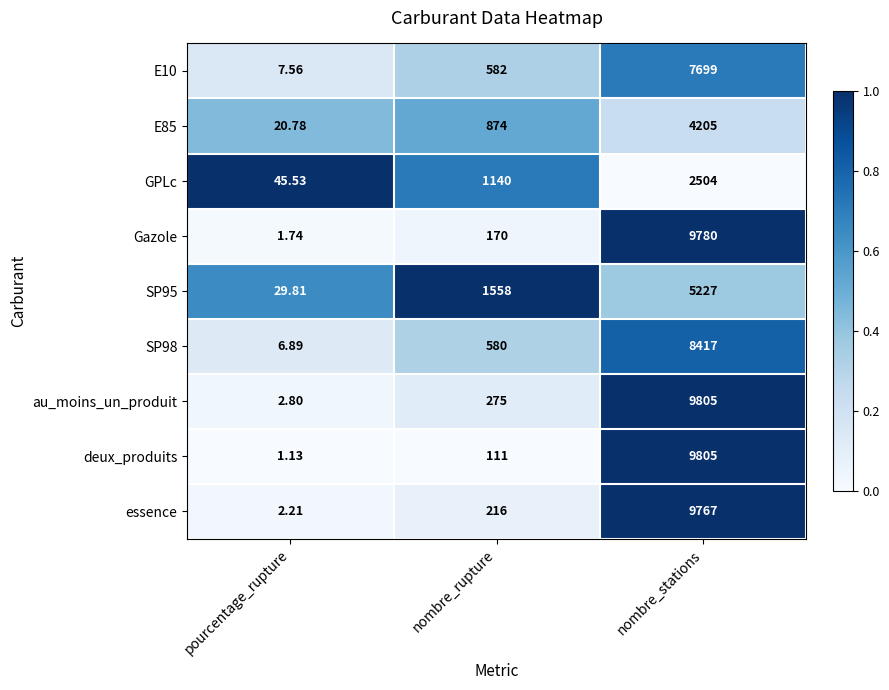

At which label is au_moins_un_produit closest to 4903?

nombre_rupture